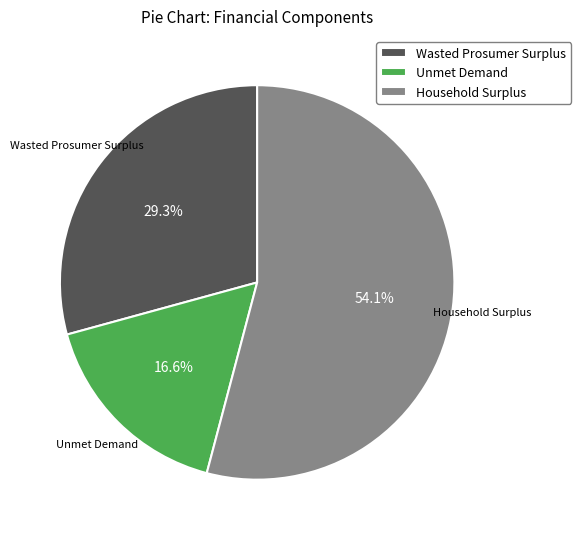

Rank the categories by value from lowest to highest.

Unmet Demand, Wasted Prosumer Surplus, Household Surplus